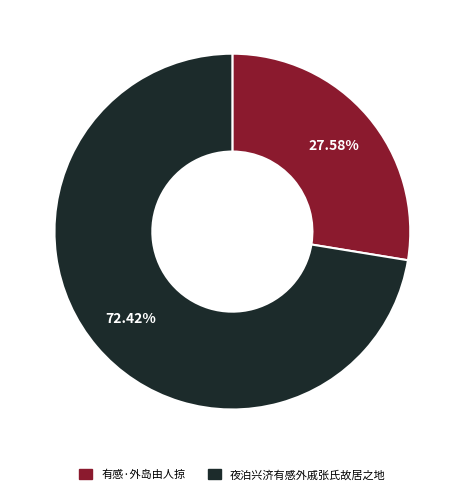

To the nearest percent, what is the difference between the 夜泊兴济有感外戚张氏故居之地 and 有感·外岛由人掠 slice percentages?

45%